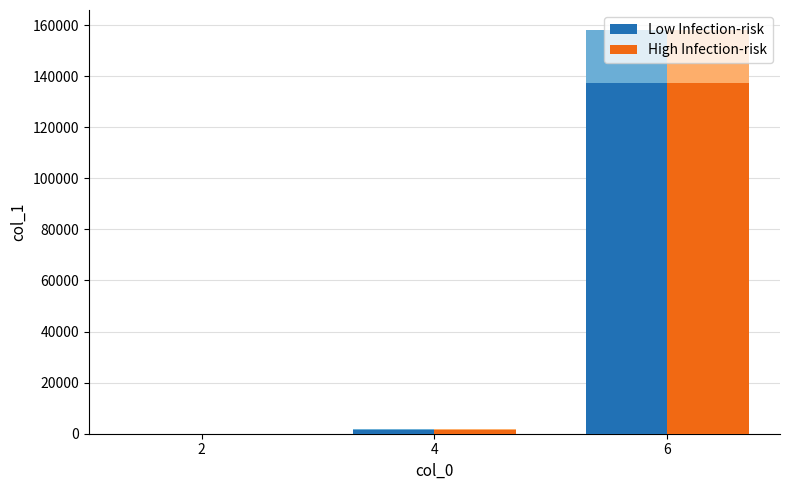

What is the value of the High Infection-risk bar at the 1st from the left?

17